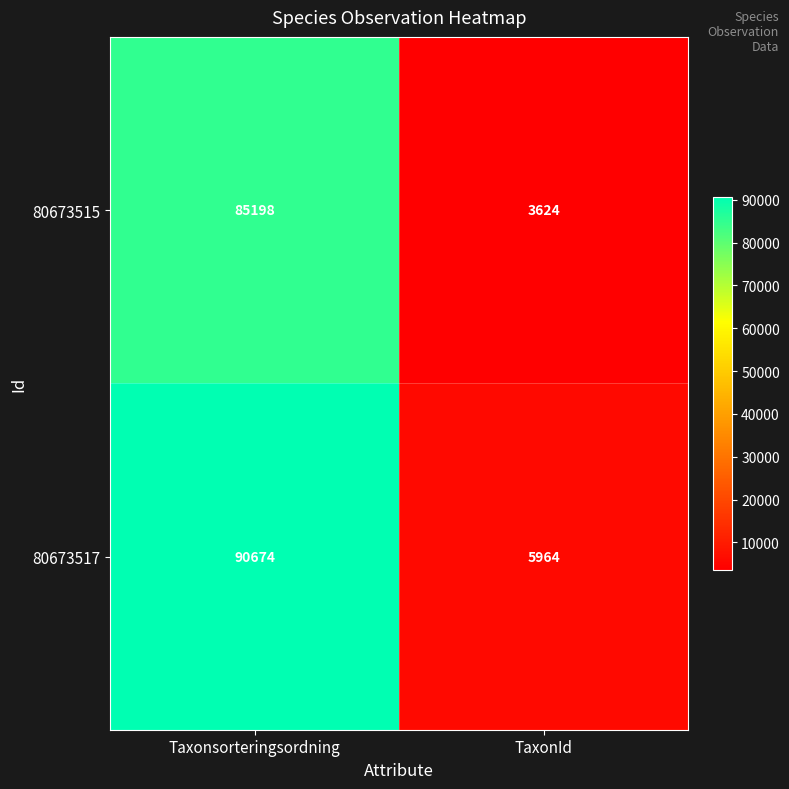

Read the 80673515 value at TaxonId, to the nearest 10.

3620